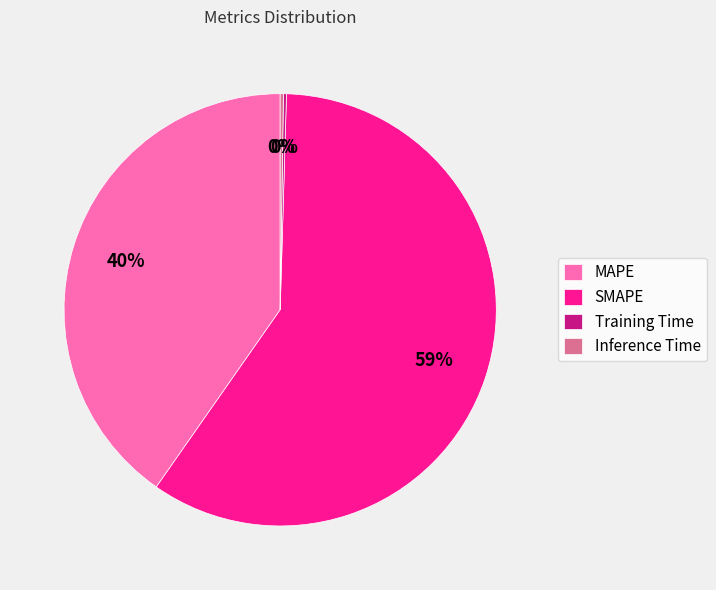

Does SMAPE represent more than half of the total?

Yes